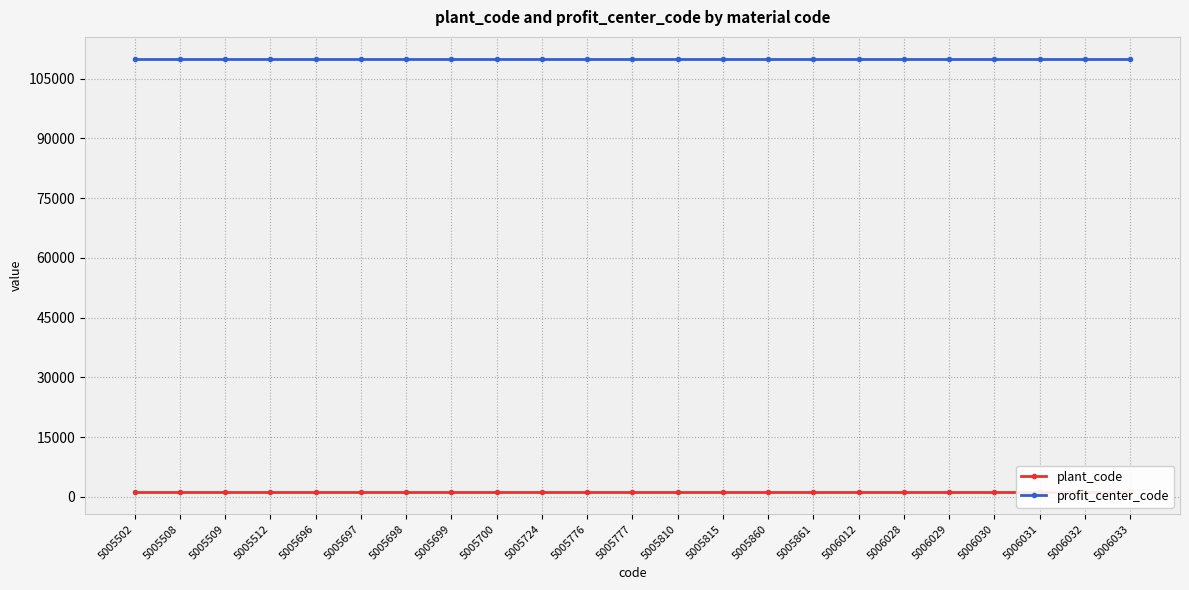

True or false: plant_code has a value of 1101 at 5005700.

True